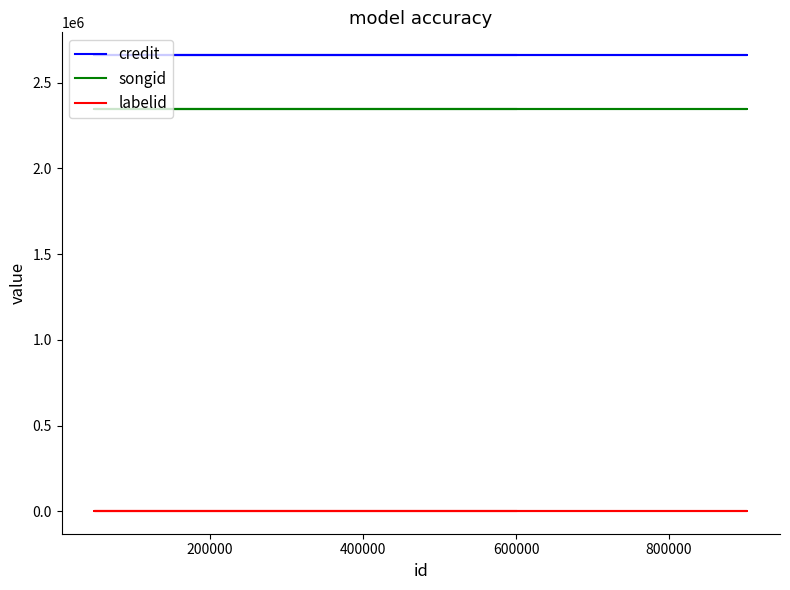

True or false: credit has more than 2 interior local peaks.

False